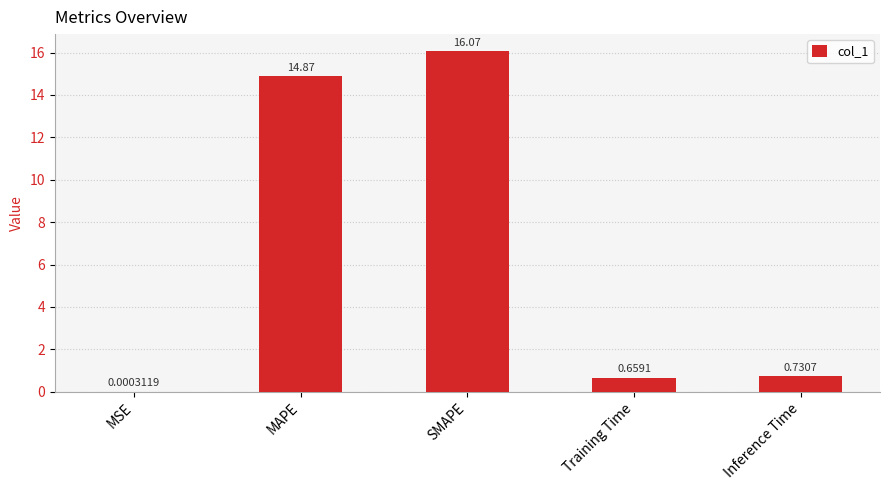

Between SMAPE and Training Time, which is larger?

SMAPE